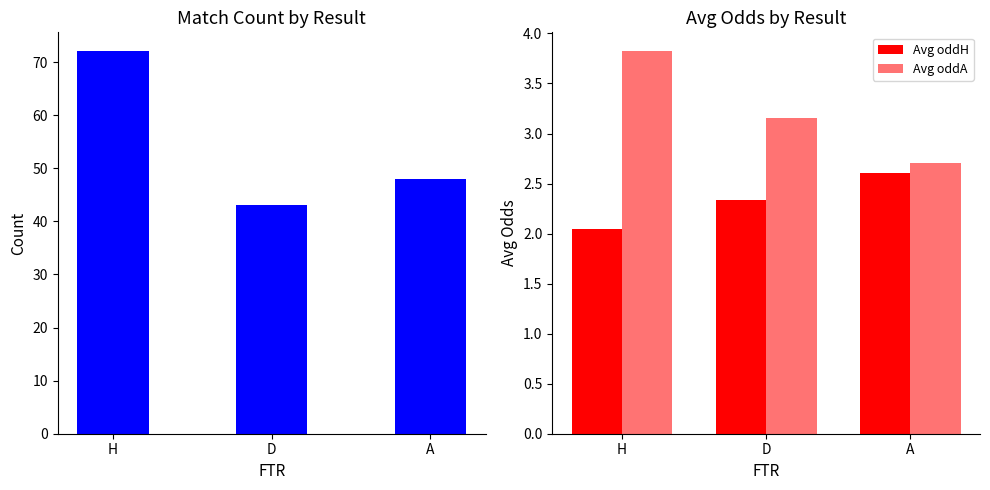

How many bars are there in total?

9